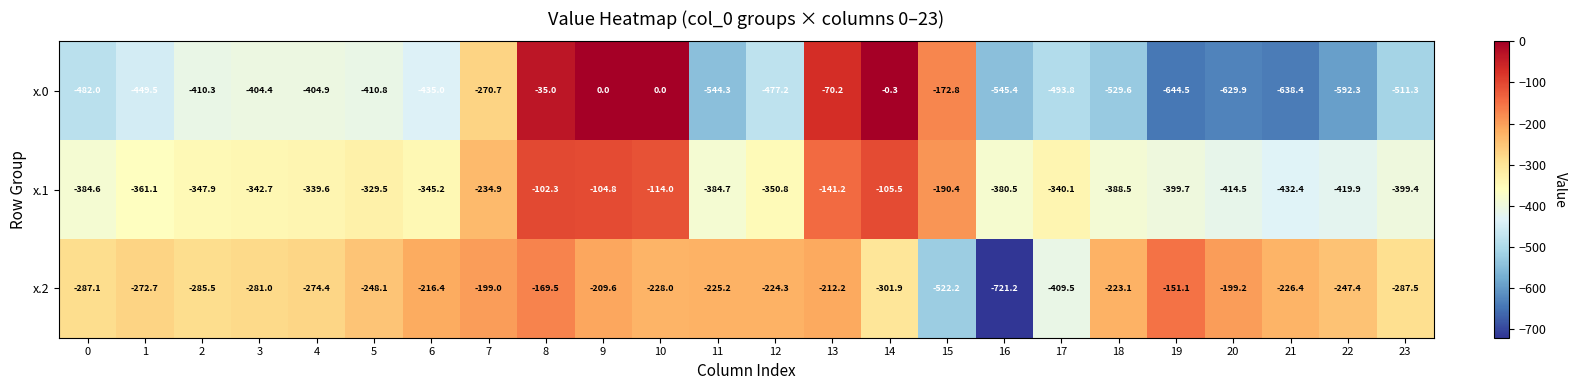

What is the sum of the x.1 values at 3 and 2?

-690.6